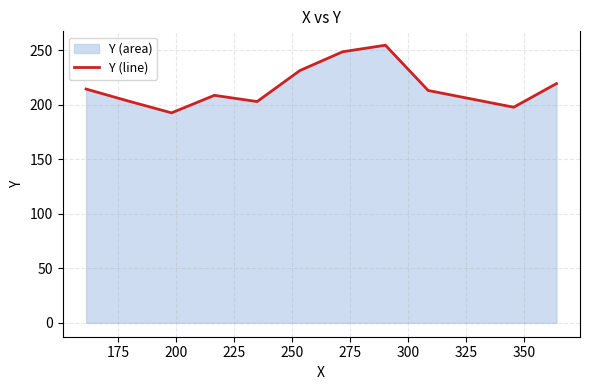

How many values are below 213?

5